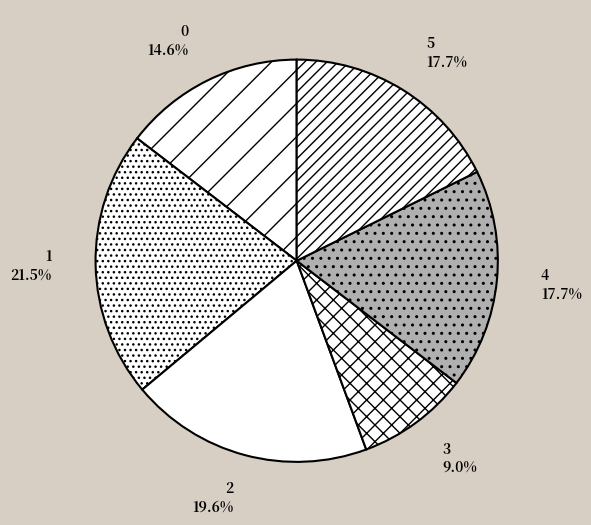

To the nearest percent, what is the difference between the largest and smallest slice percentages?

12%